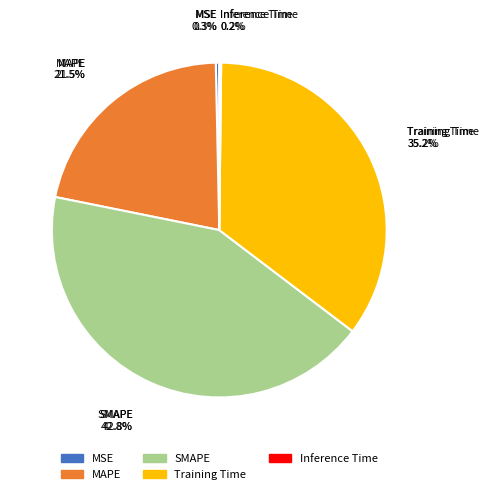

Is there any slice that represents more than half of the pie?

No